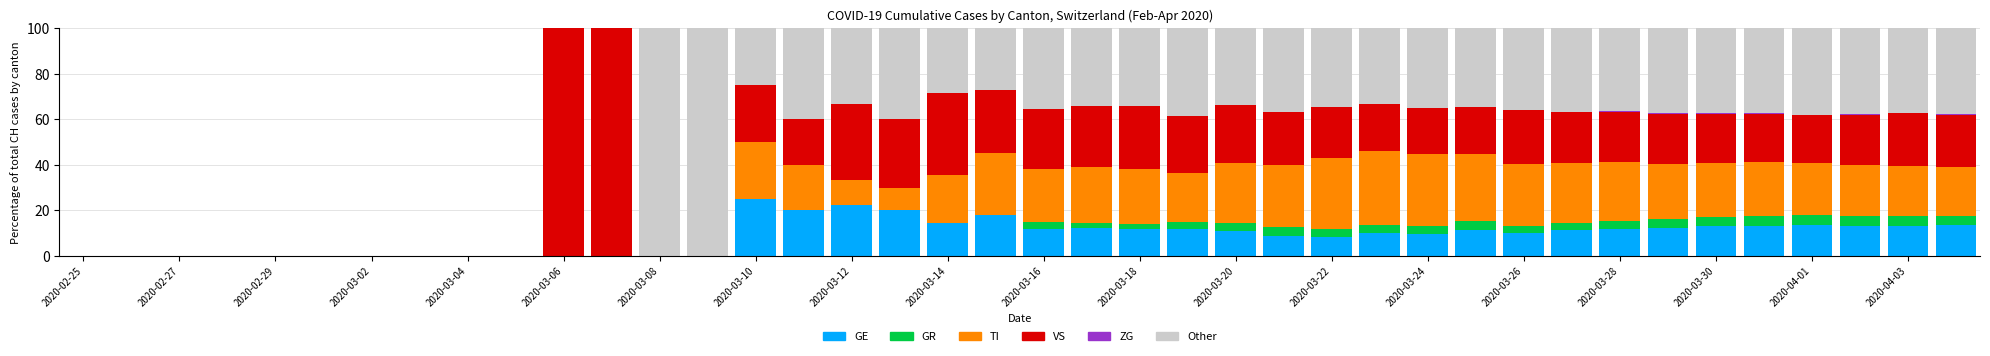

Does the chart contain stacked bars?

Yes